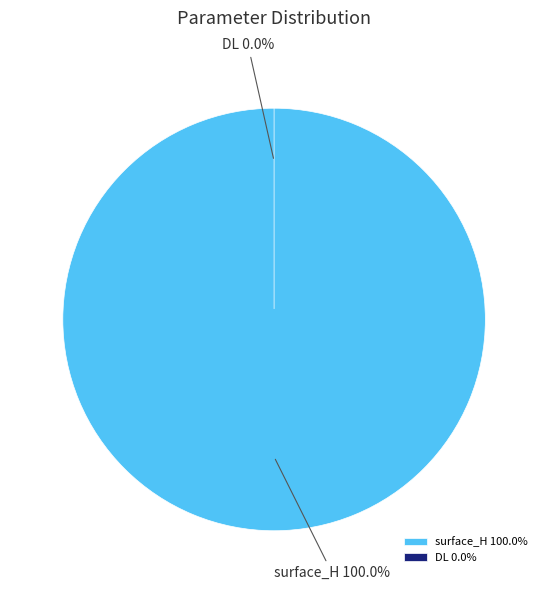

What is the largest slice in the pie chart?

surface_H